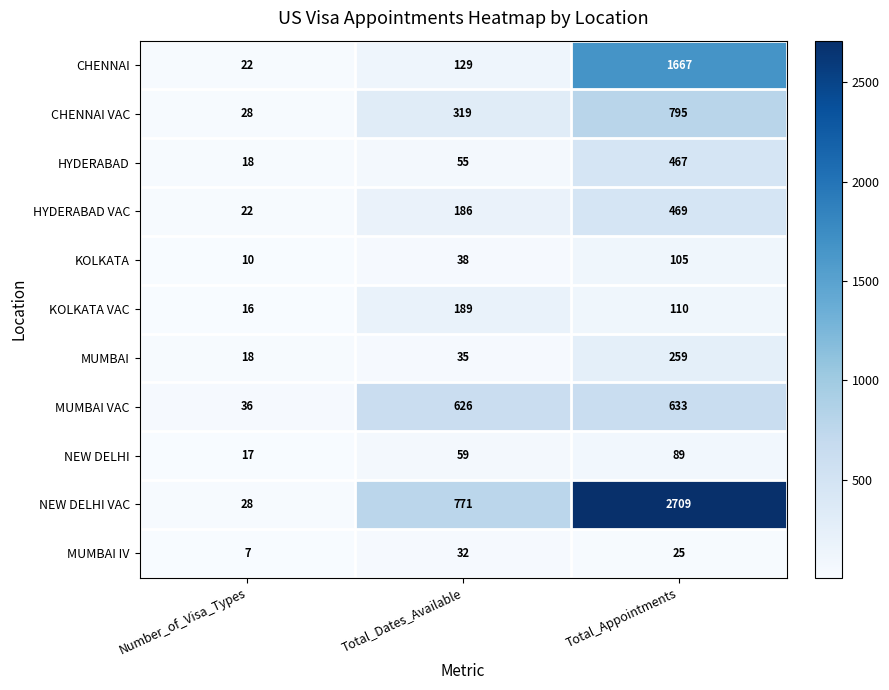

How many MUMBAI IV values are between 7 and 32?

3